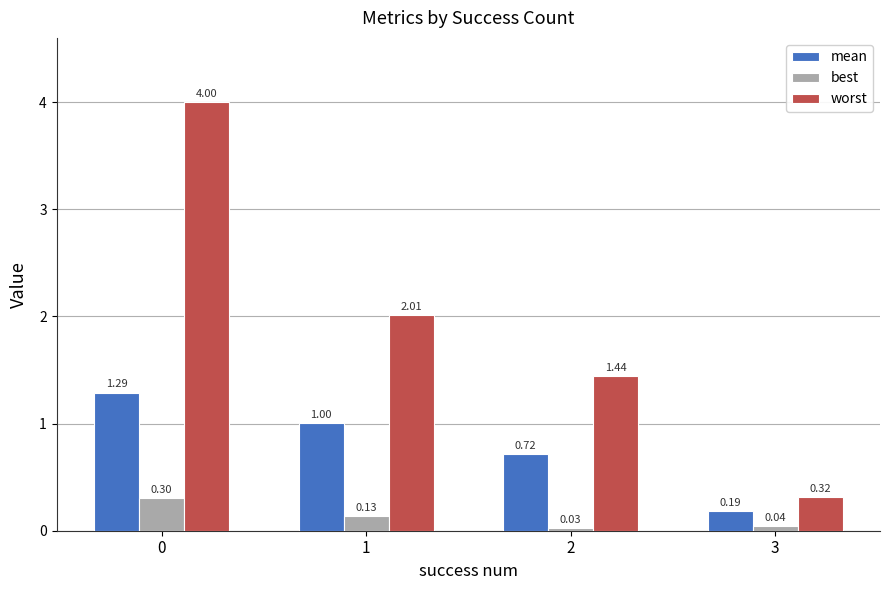

What is the total value across all series at 0?

5.6